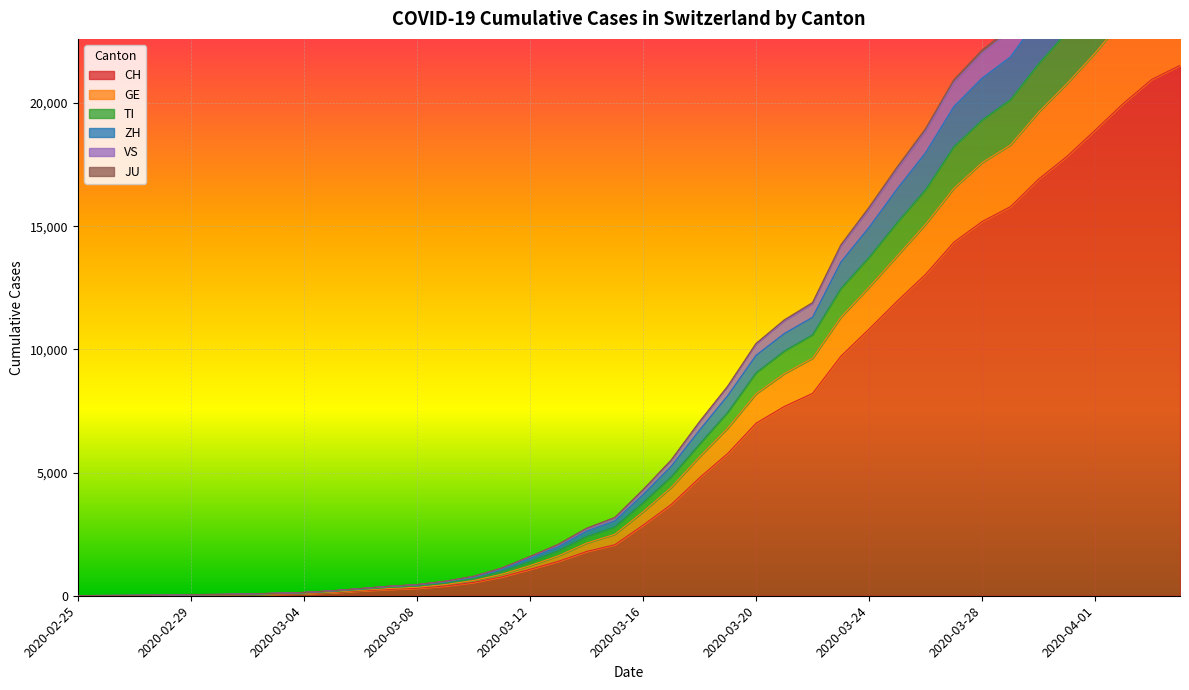

Reading right to left, extract all data points from this chart.

CH: 2020-04-04=21529	2020-04-03=20959	2020-04-02=19991	2020-04-01=18902	2020-03-31=17836	2020-03-30=16917	2020-03-29=15795	2020-03-28=15192	2020-03-27=14353	2020-03-26=13051	2020-03-25=11967	2020-03-24=10828	2020-03-23=9724	2020-03-22=8216	2020-03-21=7685	2020-03-20=7004	2020-03-19=5780	2020-03-18=4792	2020-03-17=3709	2020-03-16=2863	2020-03-15=2071	2020-03-14=1795	2020-03-13=1398	2020-03-12=1072	2020-03-11=766	2020-03-10=542	2020-03-09=396	2020-03-08=303	2020-03-07=257	2020-03-06=197	2020-03-05=125	2020-03-04=83	2020-03-03=59	2020-03-02=40	2020-03-01=29	2020-02-29=23	2020-02-28=13	2020-02-27=6	2020-02-26=2	2020-02-25=0
GE: 2020-04-04=25282	2020-04-03=24580	2020-04-02=23411	2020-04-01=22039	2020-03-31=20794	2020-03-30=19638	2020-03-29=18300	2020-03-28=17585	2020-03-27=16543	2020-03-26=15084	2020-03-25=13804	2020-03-24=12527	2020-03-23=11306	2020-03-22=9646	2020-03-21=9016	2020-03-20=8198	2020-03-19=6807	2020-03-18=5640	2020-03-17=4401	2020-03-16=3407	2020-03-15=2494	2020-03-14=2135	2020-03-13=1620	2020-03-12=1222	2020-03-11=875	2020-03-10=618	2020-03-09=452	2020-03-08=343	2020-03-07=295	2020-03-06=222	2020-03-05=142	2020-03-04=97	2020-03-03=72	2020-03-02=50	2020-03-01=38	2020-02-29=31	2020-02-28=17	2020-02-27=7	2020-02-26=3	2020-02-25=0
TI: 2020-04-04=27724	2020-04-03=26957	2020-04-02=25682	2020-04-01=24234	2020-03-31=22885	2020-03-30=21600	2020-03-29=20137	2020-03-28=19312	2020-03-27=18231	2020-03-26=16485	2020-03-25=15158	2020-03-24=13736	2020-03-23=12468	2020-03-22=10591	2020-03-21=9932	2020-03-20=9047	2020-03-19=7445	2020-03-18=6151	2020-03-17=4827	2020-03-16=3775	2020-03-15=2787	2020-03-14=2400	2020-03-13=1826	2020-03-12=1385	2020-03-11=983	2020-03-10=693	2020-03-09=513	2020-03-08=392	2020-03-07=336	2020-03-06=250	2020-03-05=167	2020-03-04=110	2020-03-03=80	2020-03-02=54	2020-03-01=40	2020-02-29=33	2020-02-28=18	2020-02-27=8	2020-02-26=4	2020-02-25=0
ZH: 2020-04-04=30185	2020-04-03=29385	2020-04-02=27982	2020-04-01=26370	2020-03-31=24832	2020-03-30=23459	2020-03-29=21870	2020-03-28=21013	2020-03-27=19858	2020-03-26=17985	2020-03-25=16526	2020-03-24=14957	2020-03-23=13541	2020-03-22=11302	2020-03-21=10643	2020-03-20=9758	2020-03-19=8124	2020-03-18=6719	2020-03-17=5256	2020-03-16=4101	2020-03-15=3037	2020-03-14=2618	2020-03-13=1989	2020-03-12=1525	2020-03-11=1084	2020-03-10=755	2020-03-09=562	2020-03-08=432	2020-03-07=370	2020-03-06=279	2020-03-05=190	2020-03-04=125	2020-03-03=93	2020-03-02=64	2020-03-01=47	2020-02-29=39	2020-02-28=20	2020-02-27=10	2020-02-26=6	2020-02-25=0
VS: 2020-04-04=31755	2020-04-03=30917	2020-04-02=29465	2020-04-01=27797	2020-03-31=26183	2020-03-30=24731	2020-03-29=23052	2020-03-28=22149	2020-03-27=20940	2020-03-26=18959	2020-03-25=17411	2020-03-24=15767	2020-03-23=14238	2020-03-22=11898	2020-03-21=11195	2020-03-20=10238	2020-03-19=8509	2020-03-18=7063	2020-03-17=5510	2020-03-16=4298	2020-03-15=3171	2020-03-14=2734	2020-03-13=2082	2020-03-12=1590	2020-03-11=1121	2020-03-10=784	2020-03-09=586	2020-03-08=449	2020-03-07=382	2020-03-06=289	2020-03-05=199	2020-03-04=131	2020-03-03=98	2020-03-02=68	2020-03-01=50	2020-02-29=41	2020-02-28=22	2020-02-27=11	2020-02-26=6	2020-02-25=0
JU: 2020-04-04=31601	2020-04-03=30768	2020-04-02=29316	2020-04-01=27652	2020-03-31=26043	2020-03-30=24603	2020-03-29=22925	2020-03-28=22030	2020-03-27=20826	2020-03-26=18859	2020-03-25=17319	2020-03-24=15685	2020-03-23=14169	2020-03-22=11837	2020-03-21=11141	2020-03-20=10194	2020-03-19=8473	2020-03-18=7031	2020-03-17=5481	2020-03-16=4273	2020-03-15=3152	2020-03-14=2716	2020-03-13=2065	2020-03-12=1578	2020-03-11=1114	2020-03-10=777	2020-03-09=579	2020-03-08=444	2020-03-07=377	2020-03-06=285	2020-03-05=195	2020-03-04=129	2020-03-03=96	2020-03-02=67	2020-03-01=49	2020-02-29=40	2020-02-28=21	2020-02-27=10	2020-02-26=6	2020-02-25=0